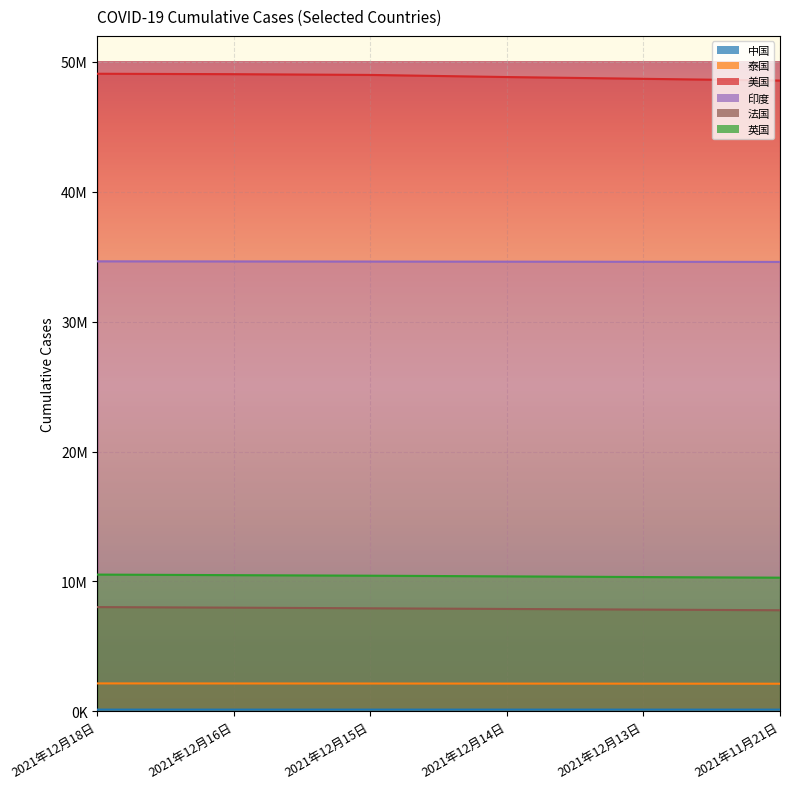

At 2021年11月21日, list the series in order from largest to smallest.

美国, 印度, 英国, 法国, 泰国, 中国